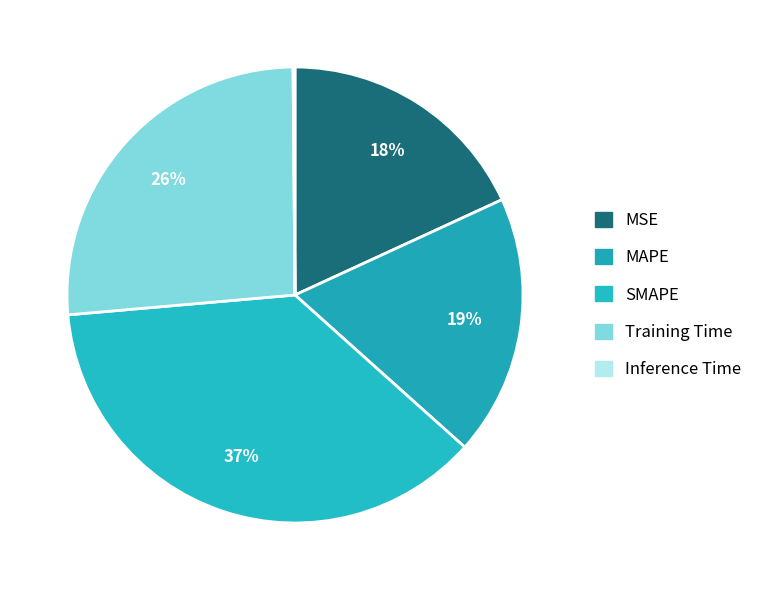

To the nearest percent, what is the difference between the largest and smallest slice percentages?

37%